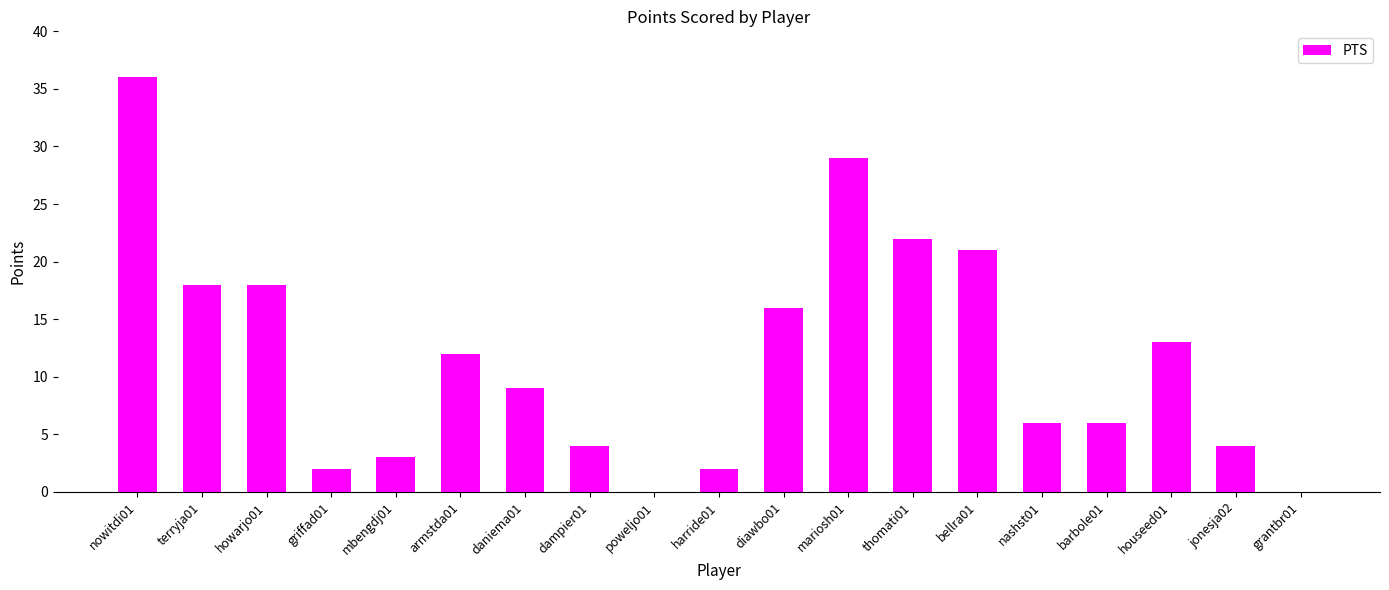

What is the ratio of the value at mbengdj01 to the value at barbole01?

0.5